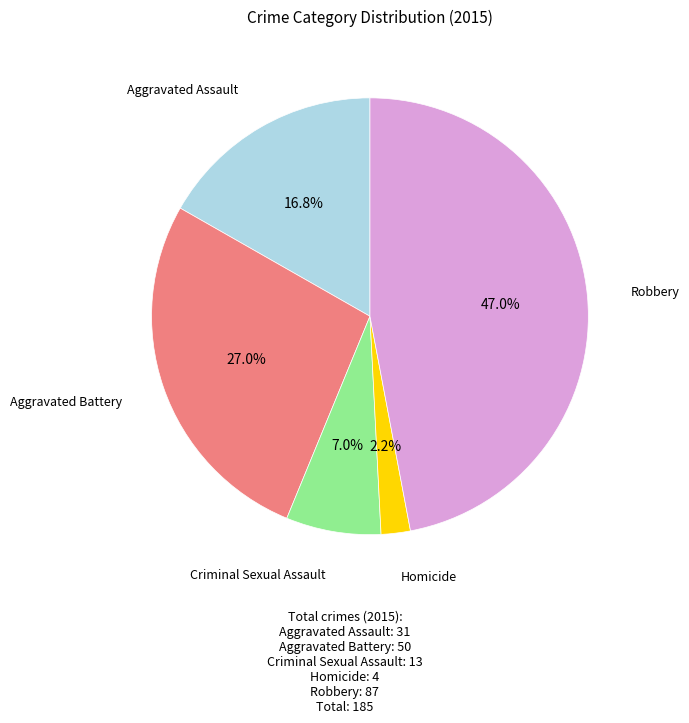

Does any single category account for the majority?

No